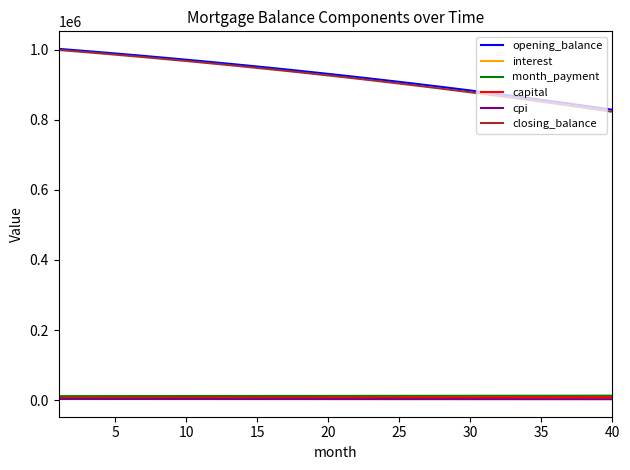

True or false: cpi and opening_balance intersect in this chart.

False